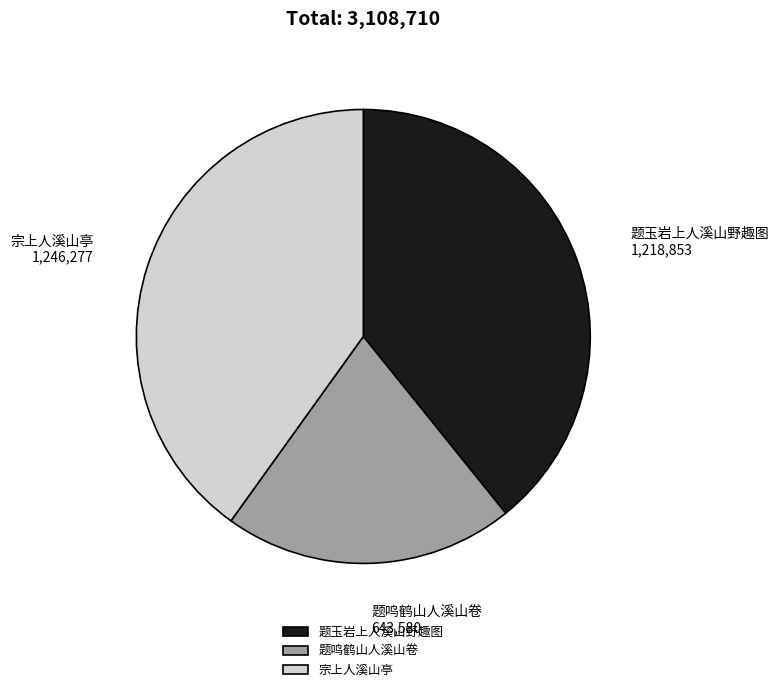

Is the sum of 宗上人溪山亭 and 题玉岩上人溪山野趣图 greater than half?

Yes